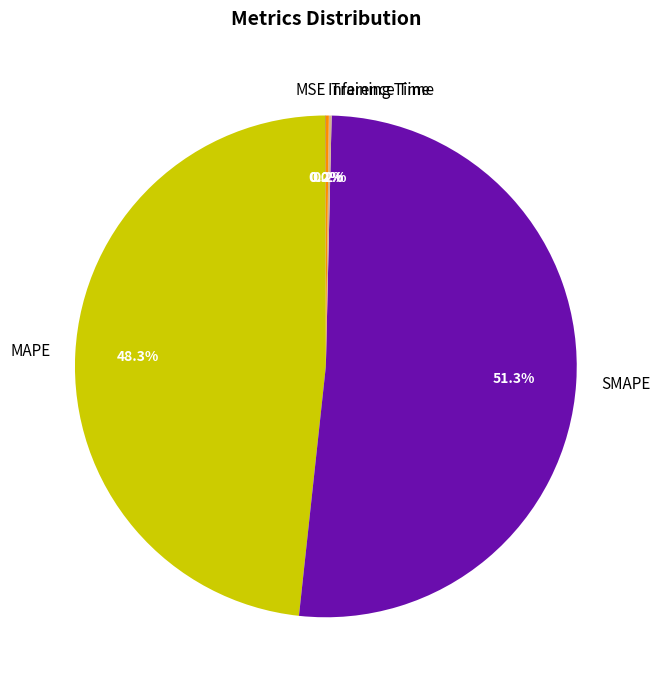

To the nearest percent, what is the difference between the largest and smallest slice percentages?

51%